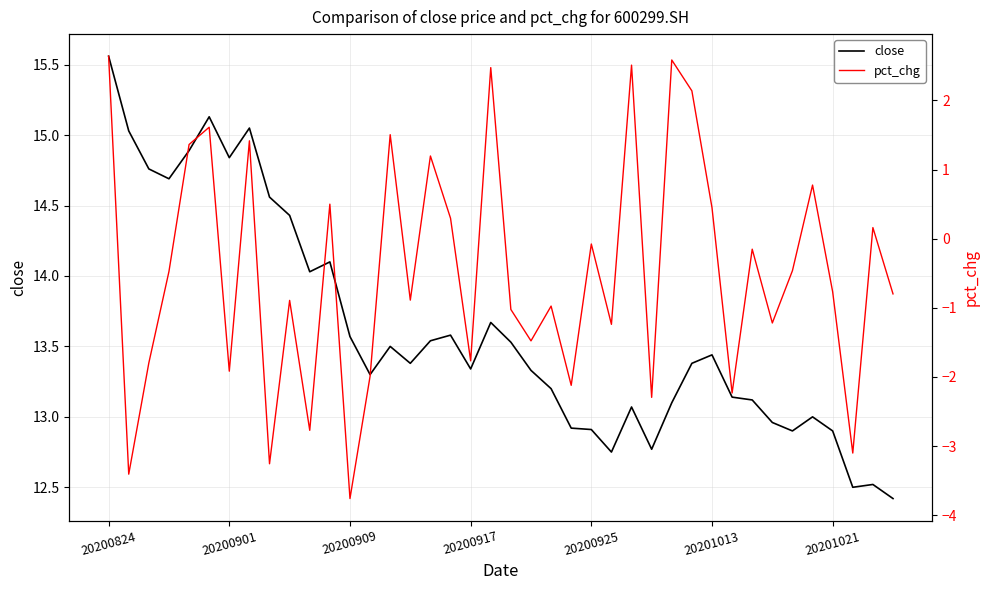

Is it true that close equals 19.1 at 9?

False